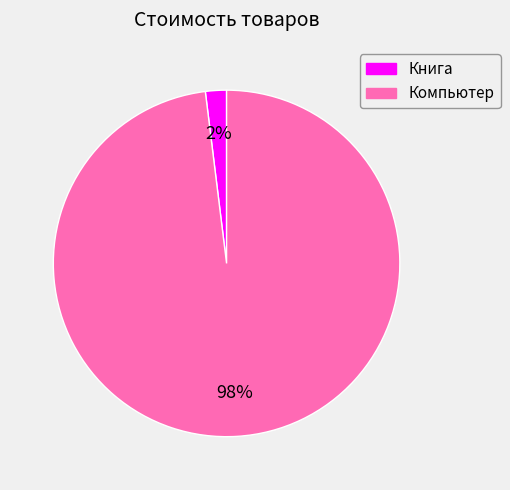

What percentage is the Компьютер slice, to the nearest percent?

98%